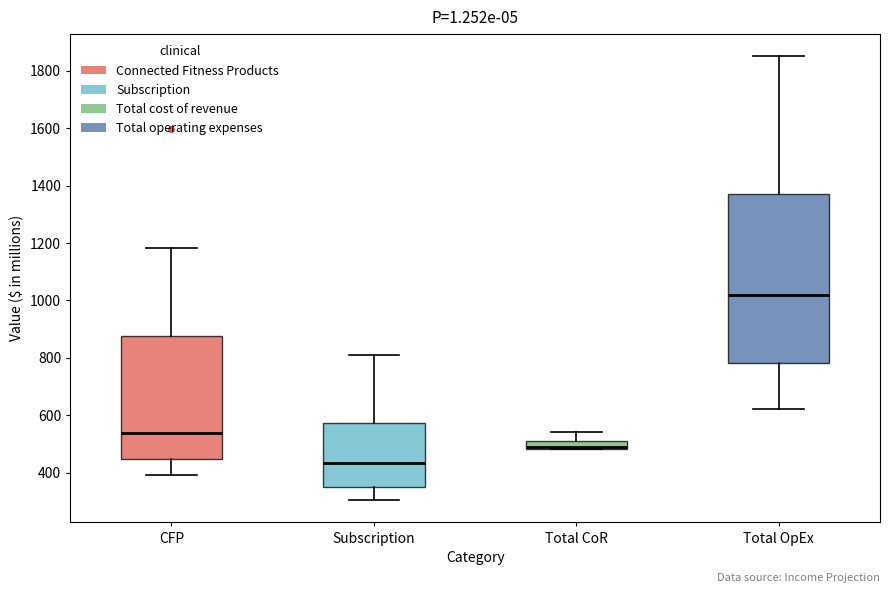

Which box is the tallest, from its lower edge to its upper edge?

Total OpEx